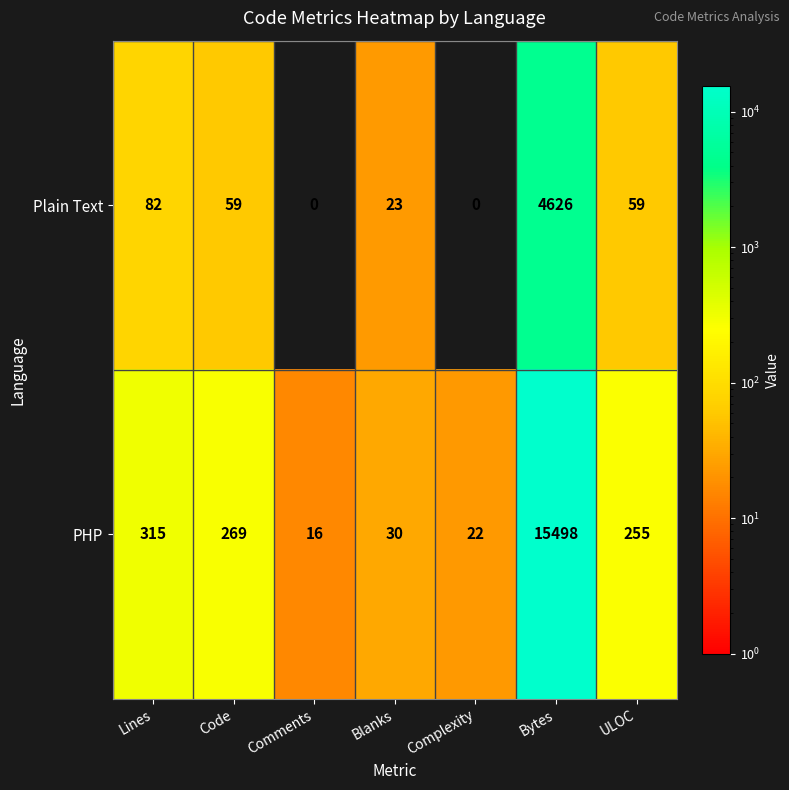

Reading right to left, transcribe all the data shown in this chart.

Plain Text: 59	4626	0	23	0	59	82
PHP: 255	15498	22	30	16	269	315